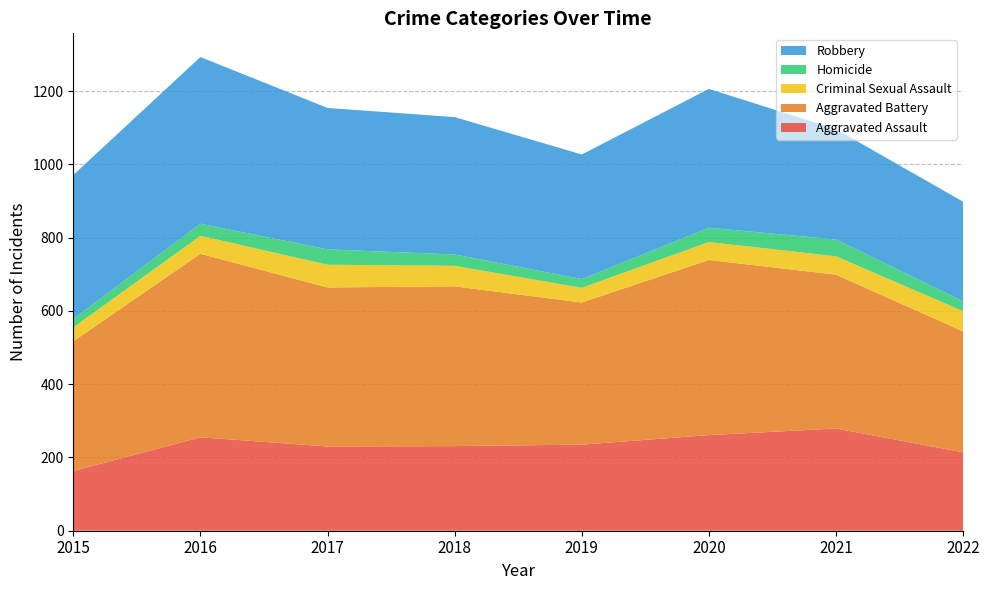

Reading left to right, what are all the values shown in this chart?

Aggravated Assault: 163	255	230	231	235	261	279	214
Aggravated Battery: 354	501	434	436	388	478	420	330
Criminal Sexual Assault: 38	49	62	56	40	49	50	55
Homicide: 23	33	42	31	24	39	46	27
Robbery: 393	455	386	375	340	379	301	272